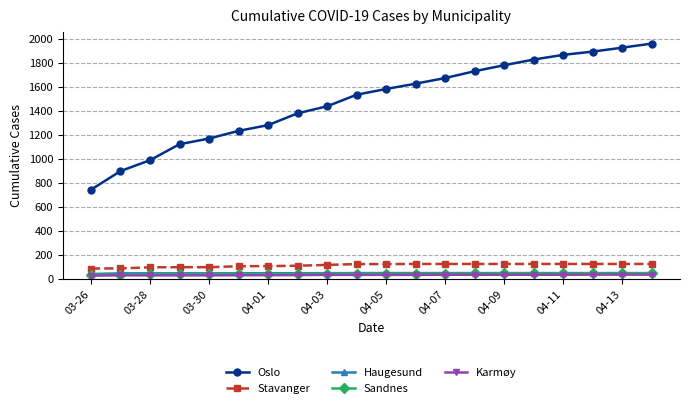

What is the difference between the maximum and minimum values in the Stavanger series?

38